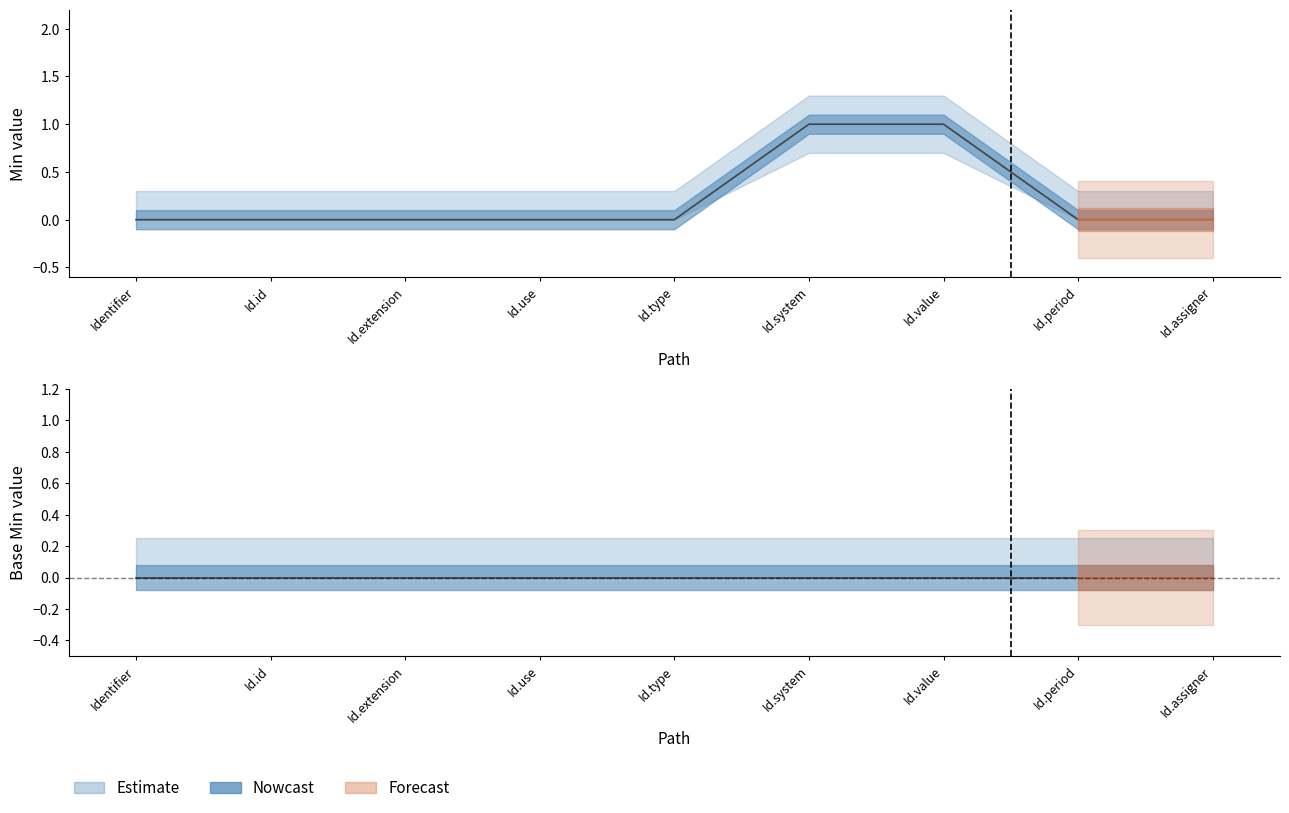

Rank the categories by value from highest to lowest.

Id.system, Id.value, Identifier, Id.id, Id.extension, Id.use, Id.type, Id.period, Id.assigner